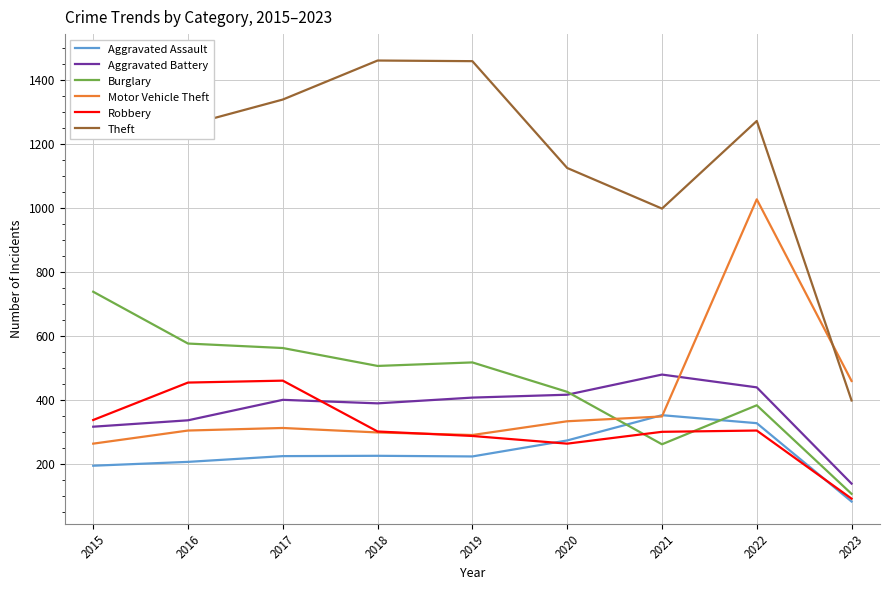

List the series in order of their peak value, highest first.

Theft, Motor Vehicle Theft, Burglary, Aggravated Battery, Robbery, Aggravated Assault